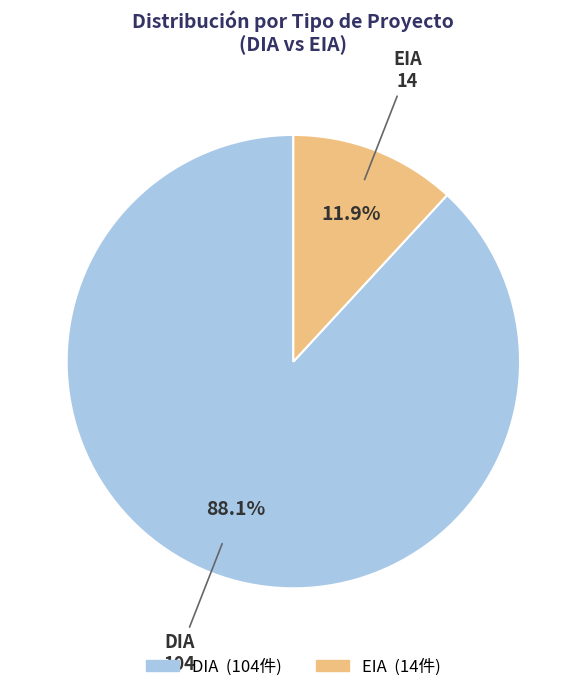

True or false: EIA accounts for 3% of the total.

False